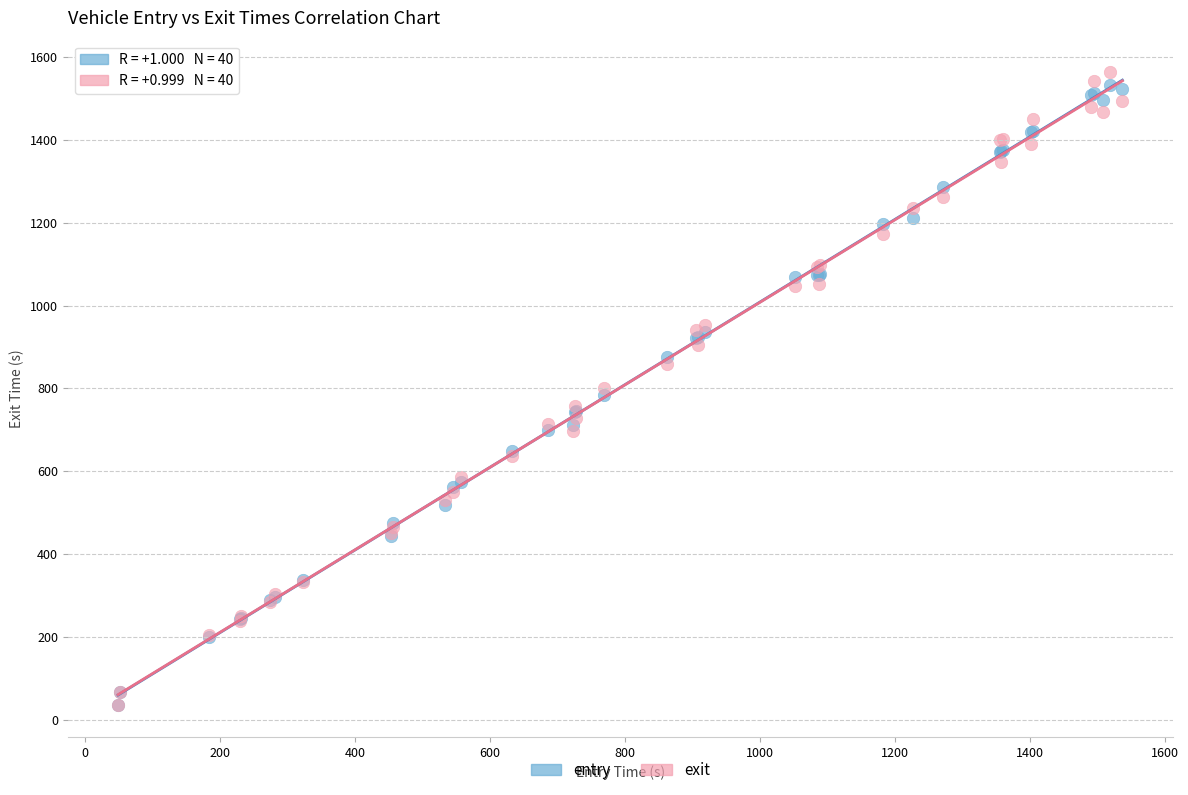

What are all the series names shown in the legend?

entry, exit